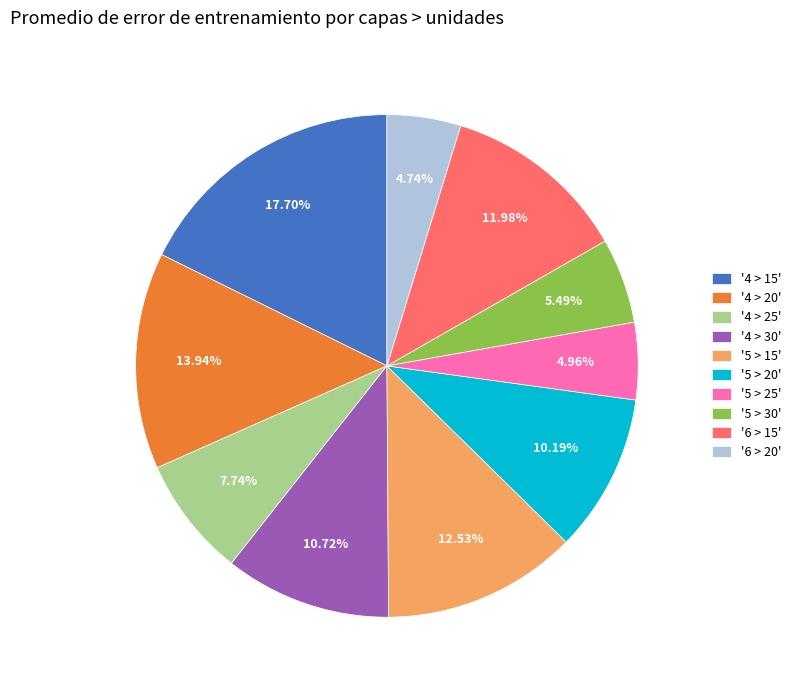

Between '4 > 25' and '4 > 30', which is larger?

'4 > 30'